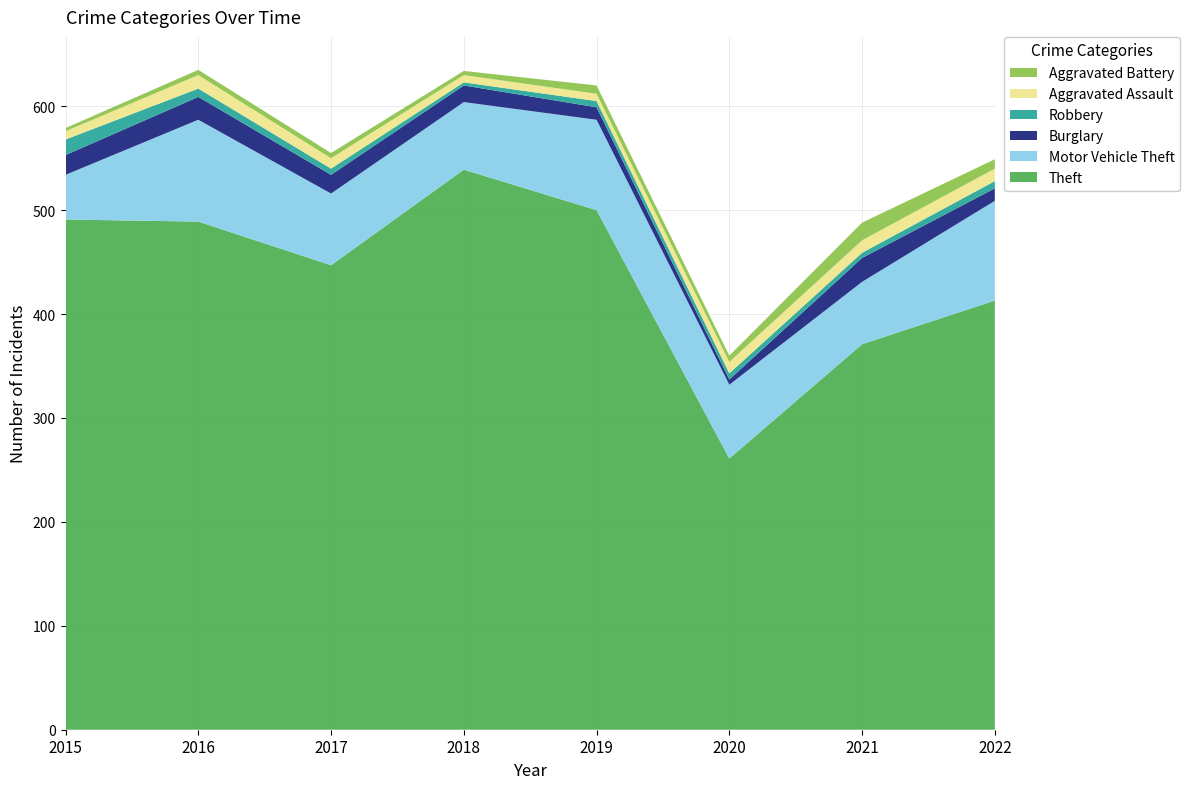

Reading left to right, transcribe all the data shown in this chart.

Theft: 491	489	447	539	500	261	371	413
Motor Vehicle Theft: 43	98	69	65	87	71	60	96
Burglary: 19	22	18	16	12	5	23	12
Robbery: 15	8	6	3	6	6	5	7
Aggravated Assault: 8	13	10	7	7	11	12	12
Aggravated Battery: 3	5	5	4	8	6	17	9